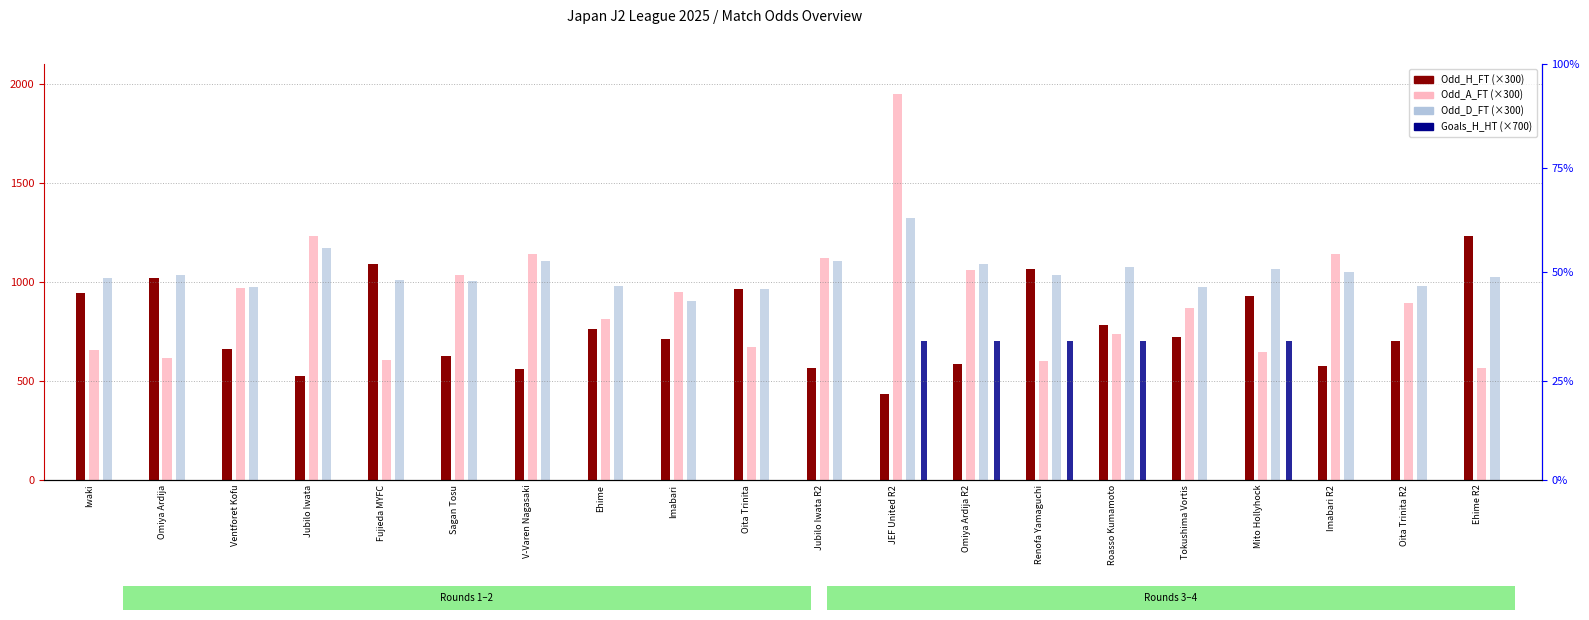

Where does the Odd_A_FT series first go above 894?

Ventforet Kofu